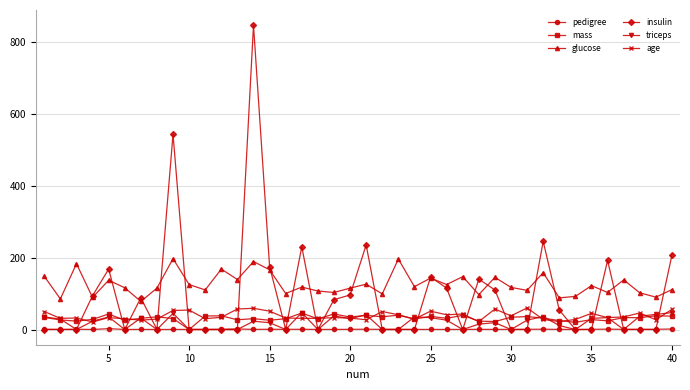

What is the maximum value for triceps?

47.0